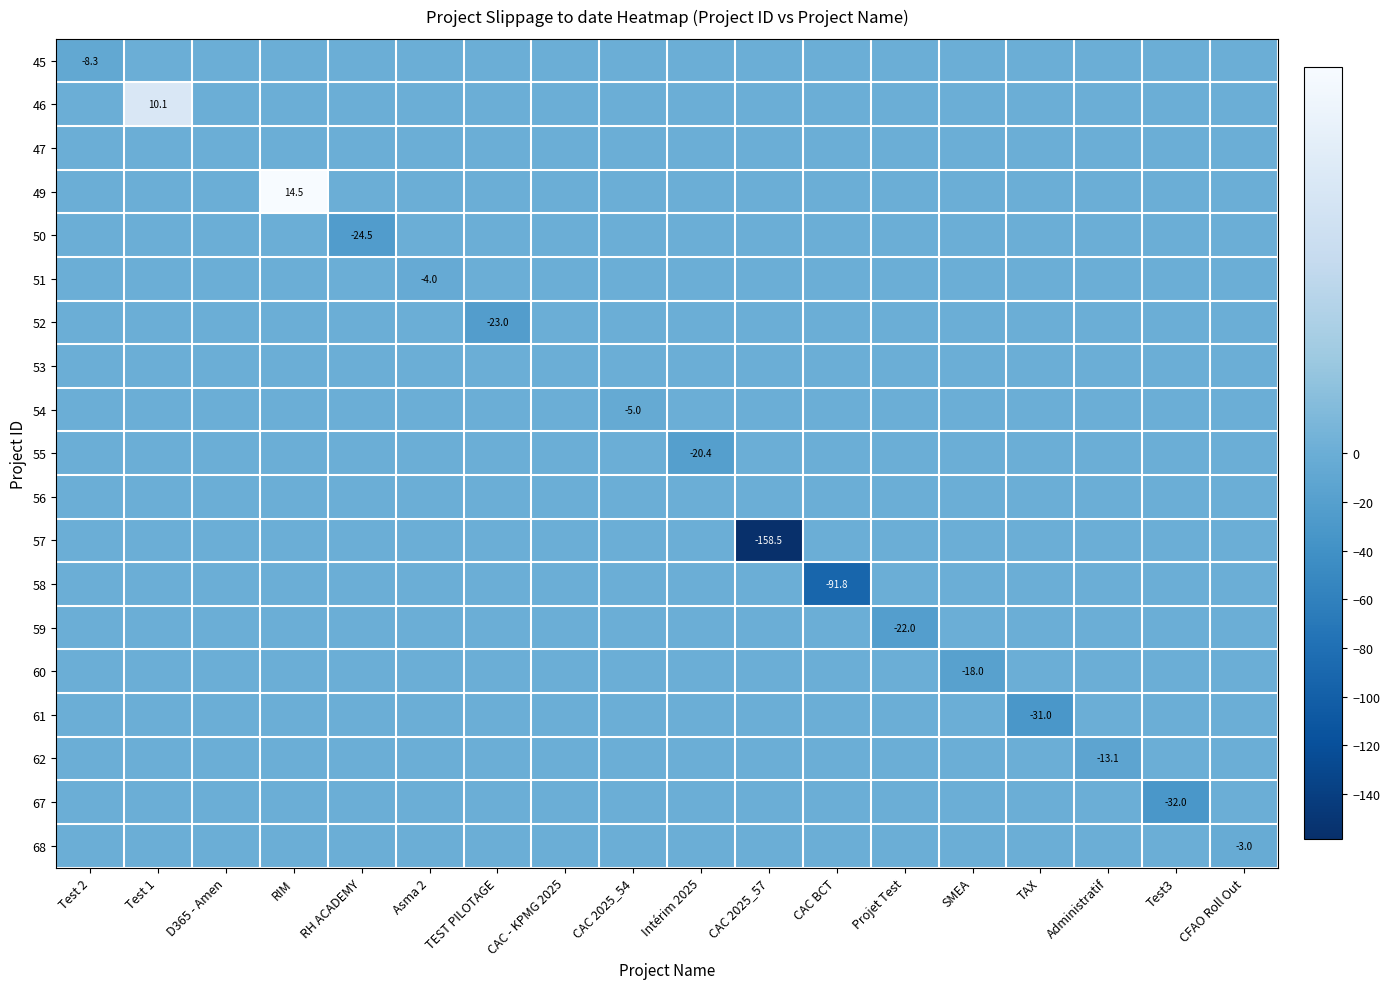

What is the difference between the maximum and minimum values in the 61 series?

31.0